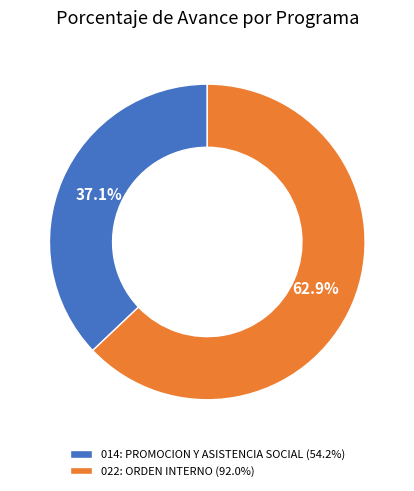

What portion of the pie excludes 014: PROMOCION Y ASISTENCIA SOCIAL?

62.9%